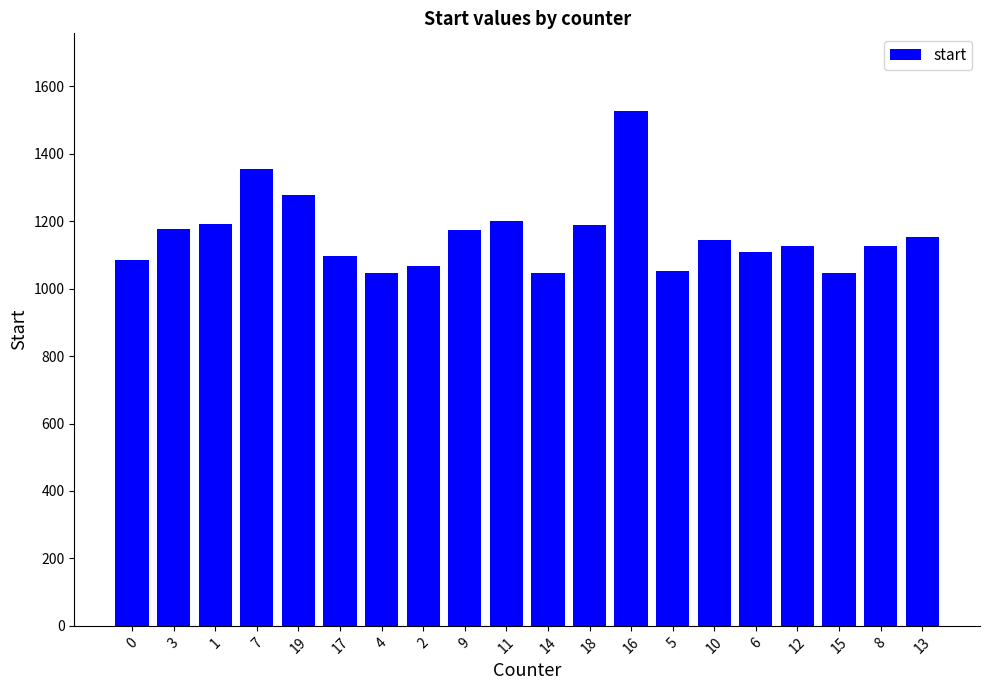

Does the chart contain any negative values?

No